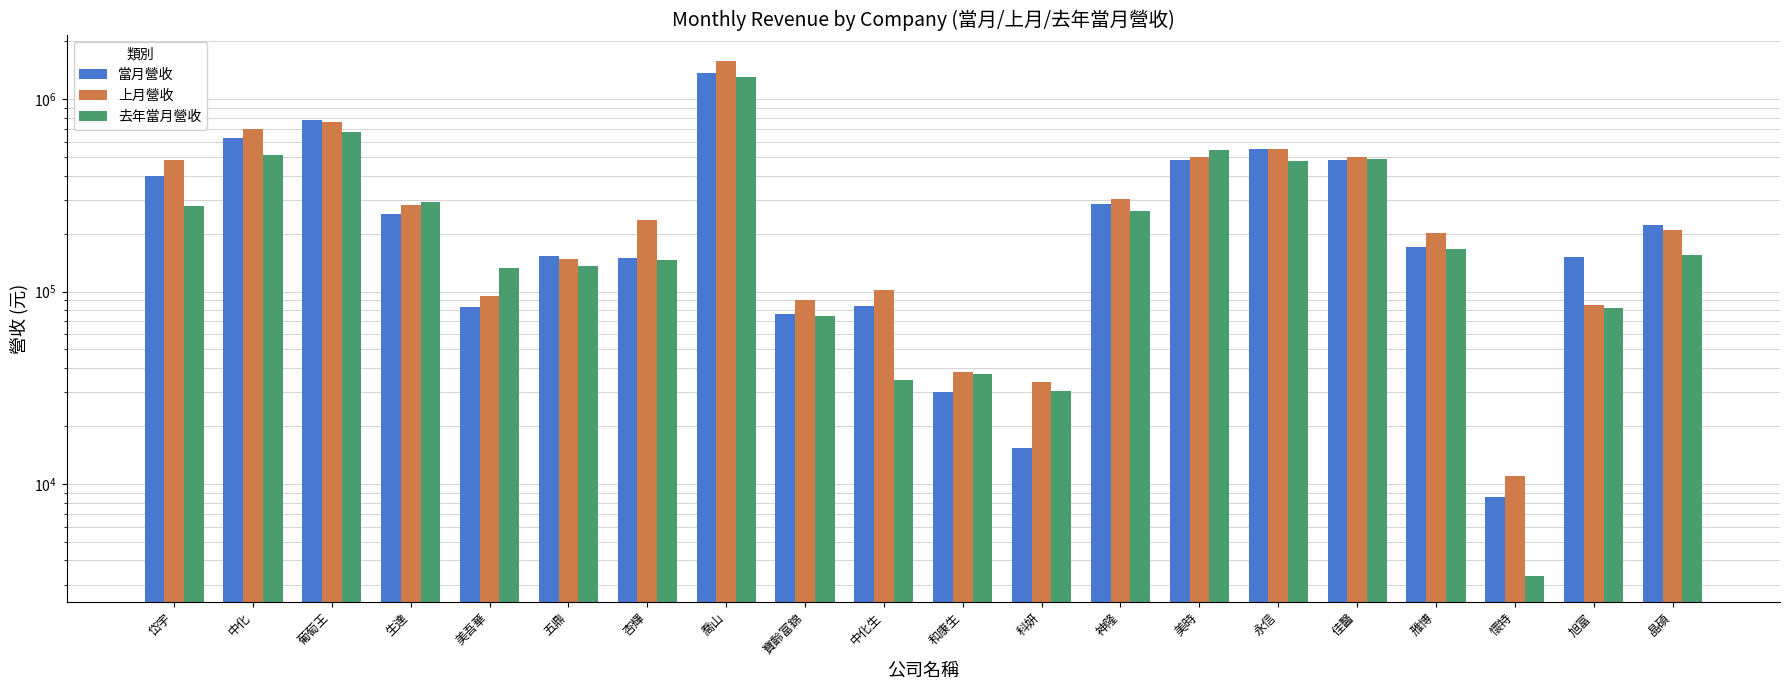

Between 中化生 and 懷特, which series saw the biggest shift?

上月營收